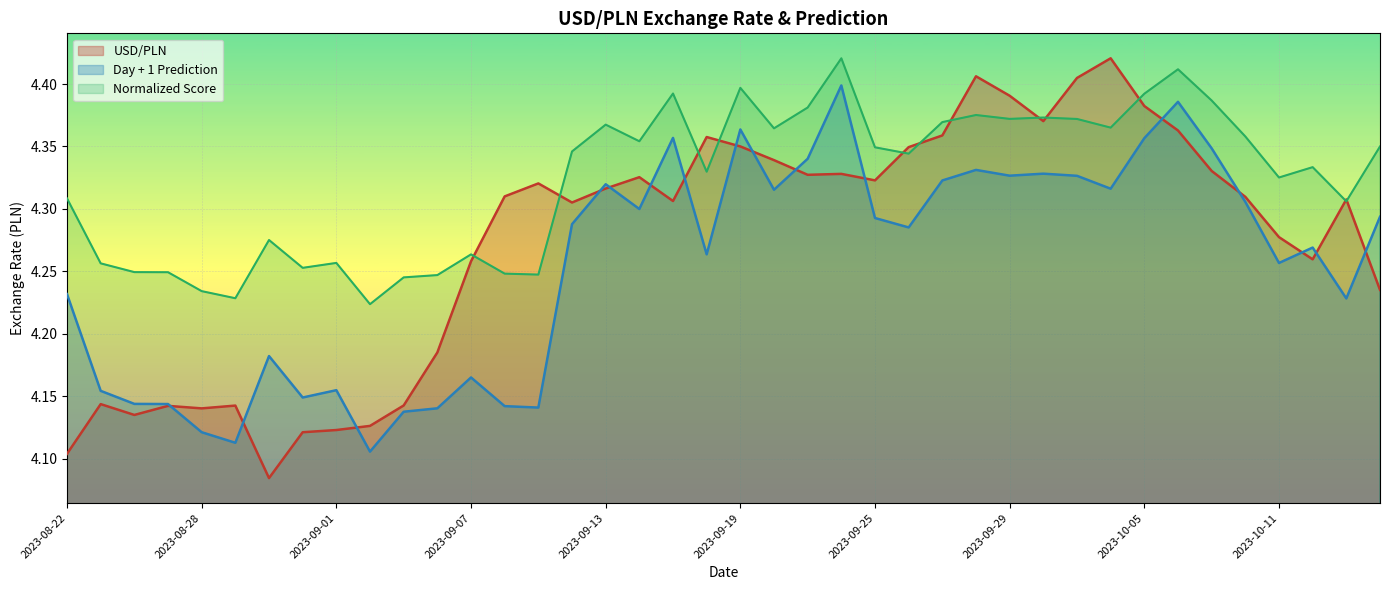

What is the sum of the Normalized Score values at 2023-10-06 and 2023-09-27?

8.8